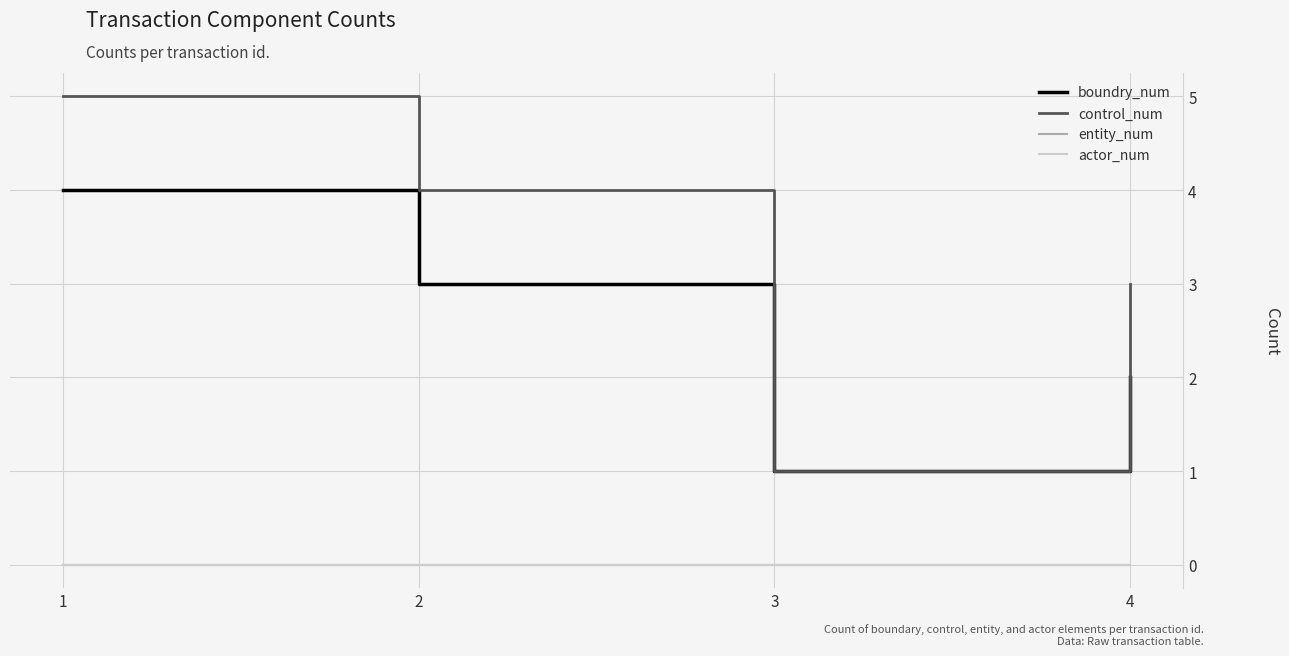

Where does the boundry_num series first go above 3?

1